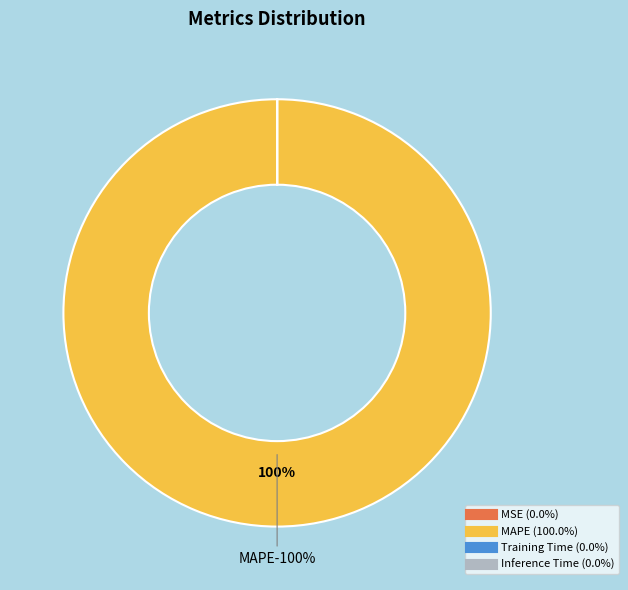

The MAPE slice represents 100% of the pie. True or false?

True